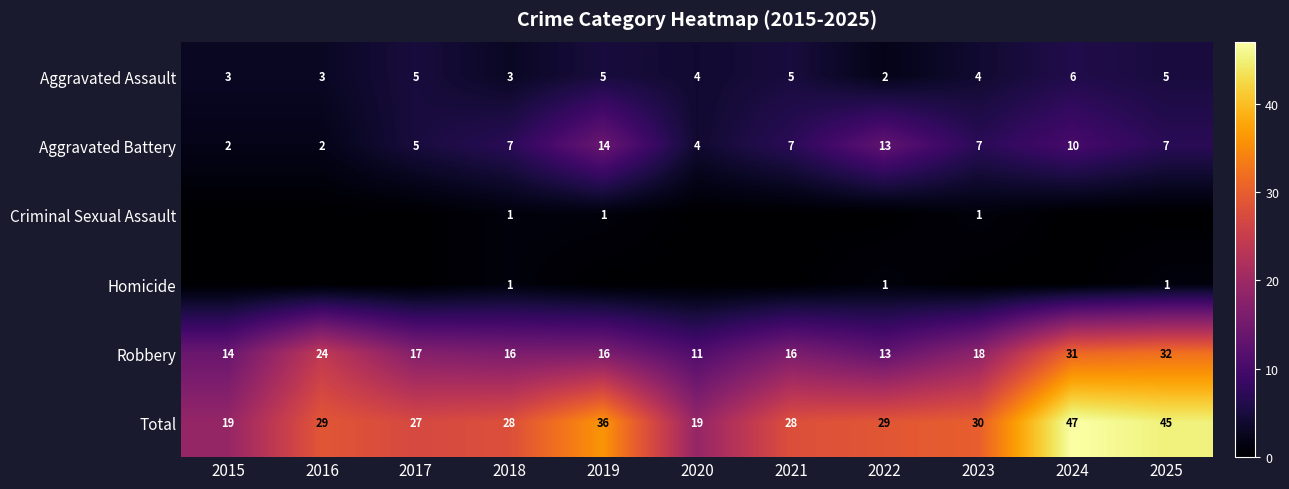

Read the Aggravated Assault value at 2021.

5